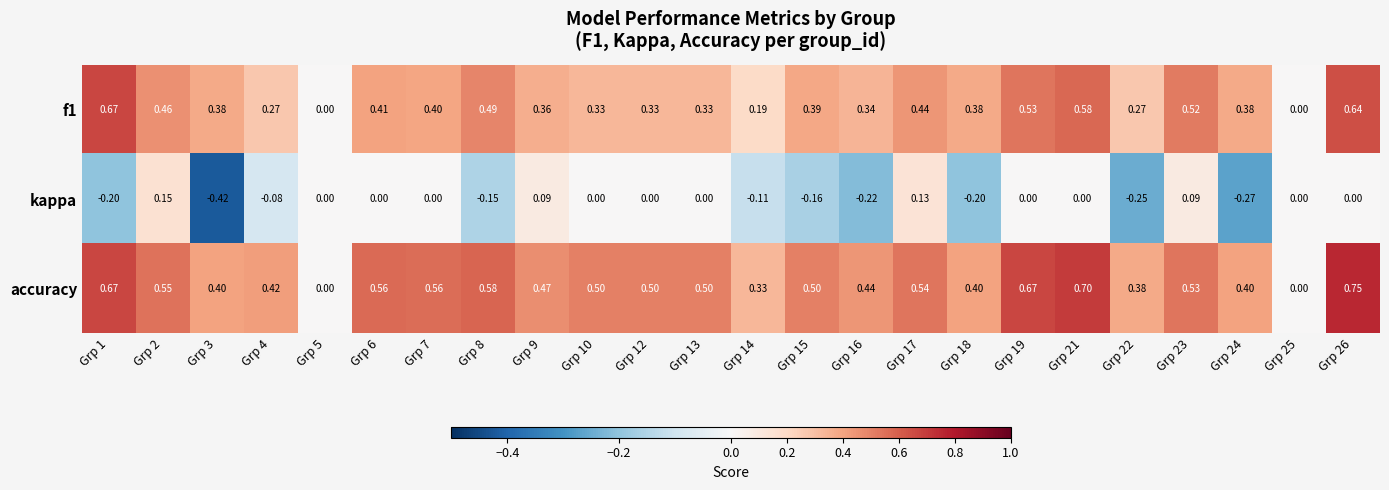

Is the value of f1 at Grp 21 greater than the value of accuracy at Grp 4?

Yes